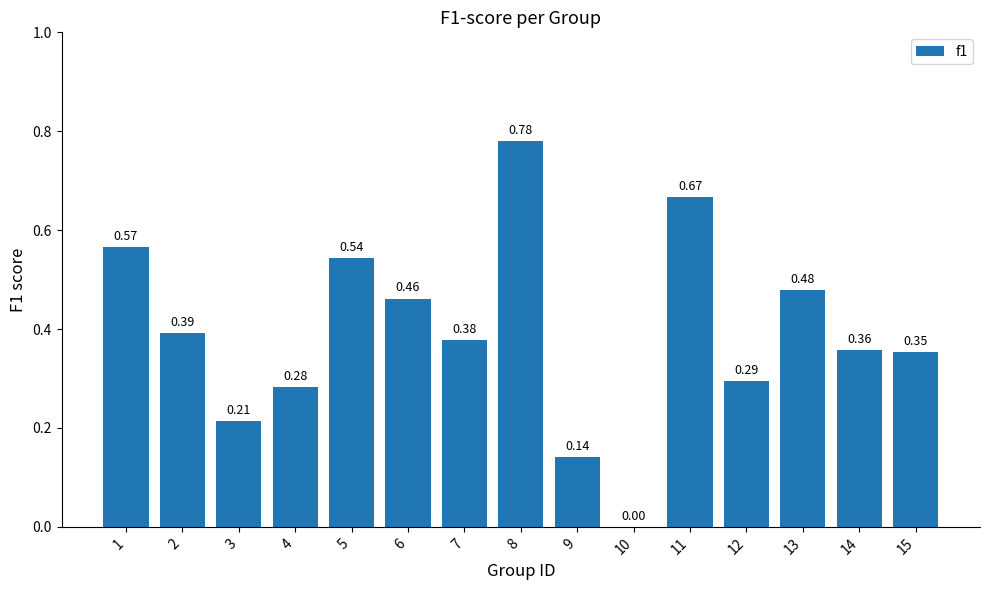

Which has a higher value, 2 or 6?

6